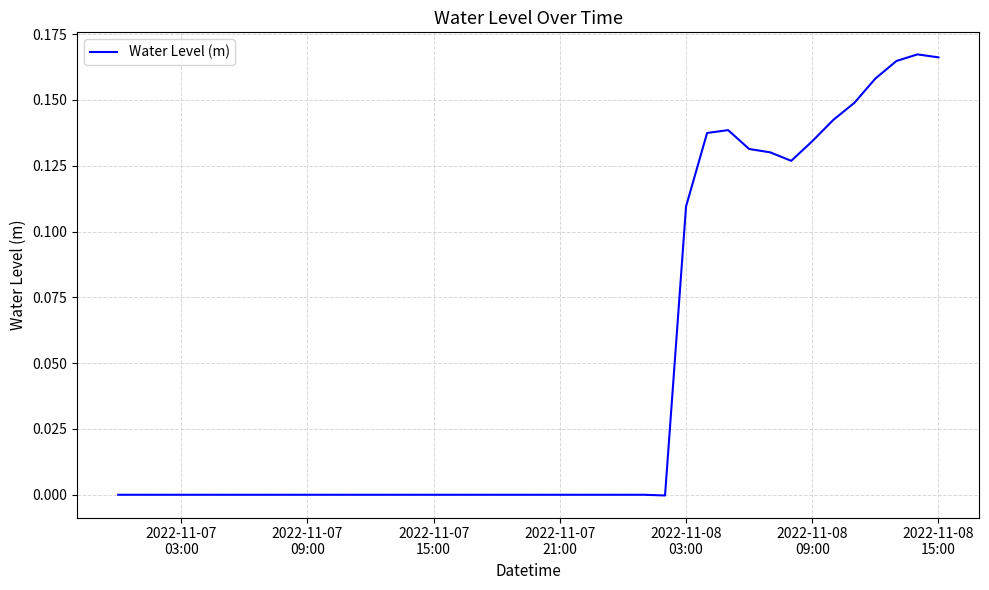

Does the chart have visible grid lines?

Yes